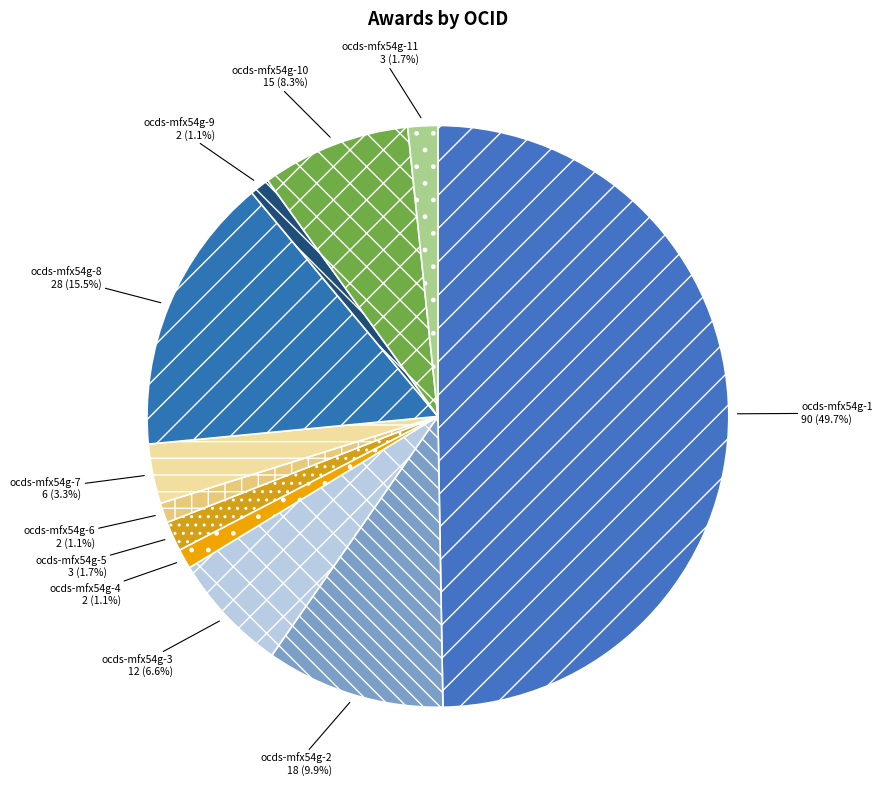

Is it true that ocds-mfx54g-6 is 15% of the pie?

False